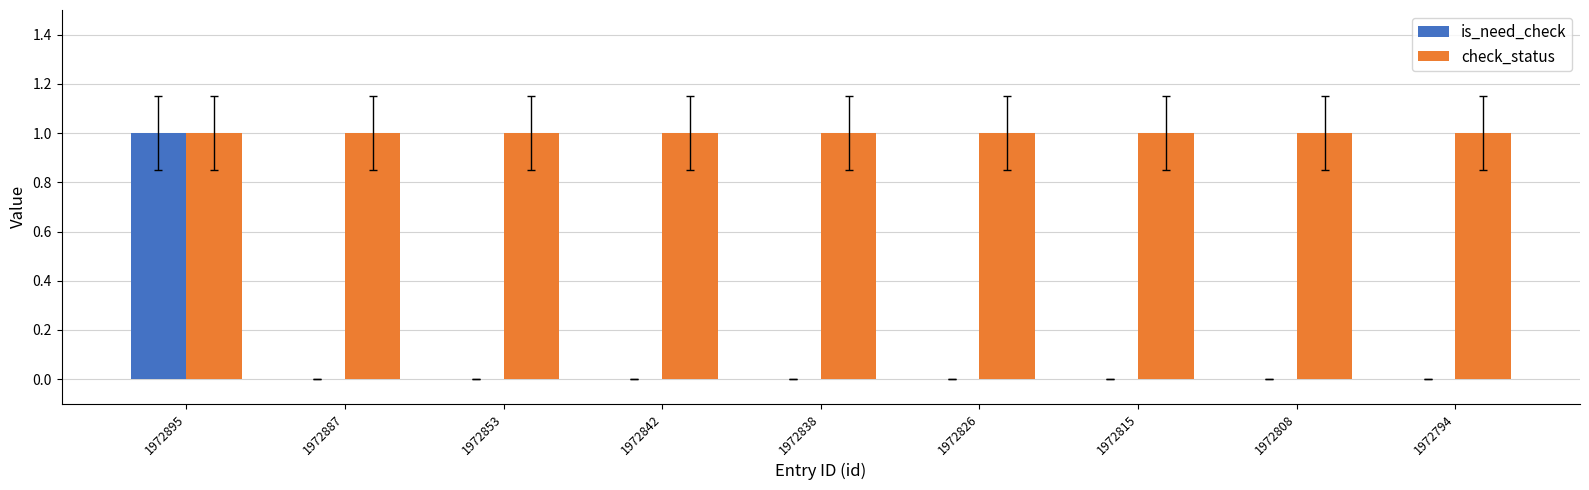

Which category has the highest value in the is_need_check series?

1972895